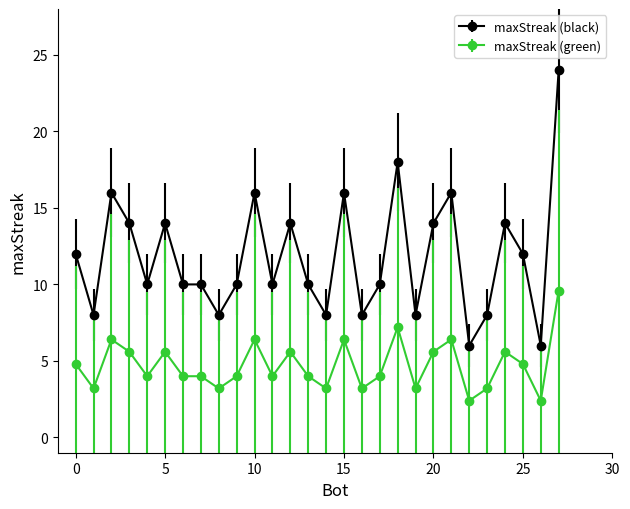

At how many categories does at least one series exceed 2?

28